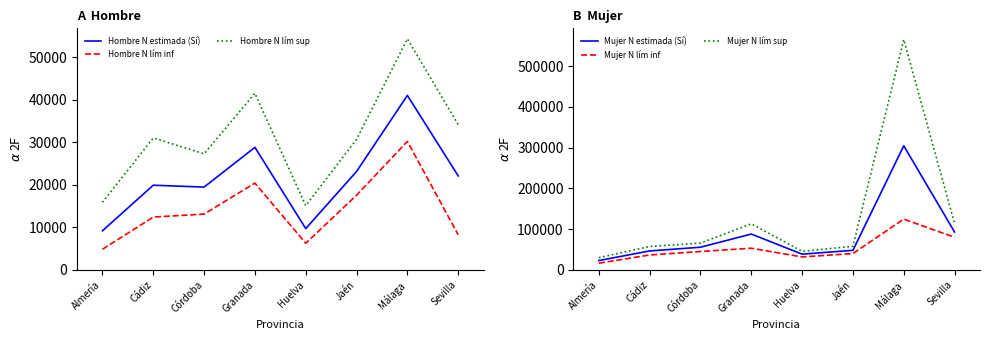

At which label does Mujer N lím inf reach its minimum?

Almería